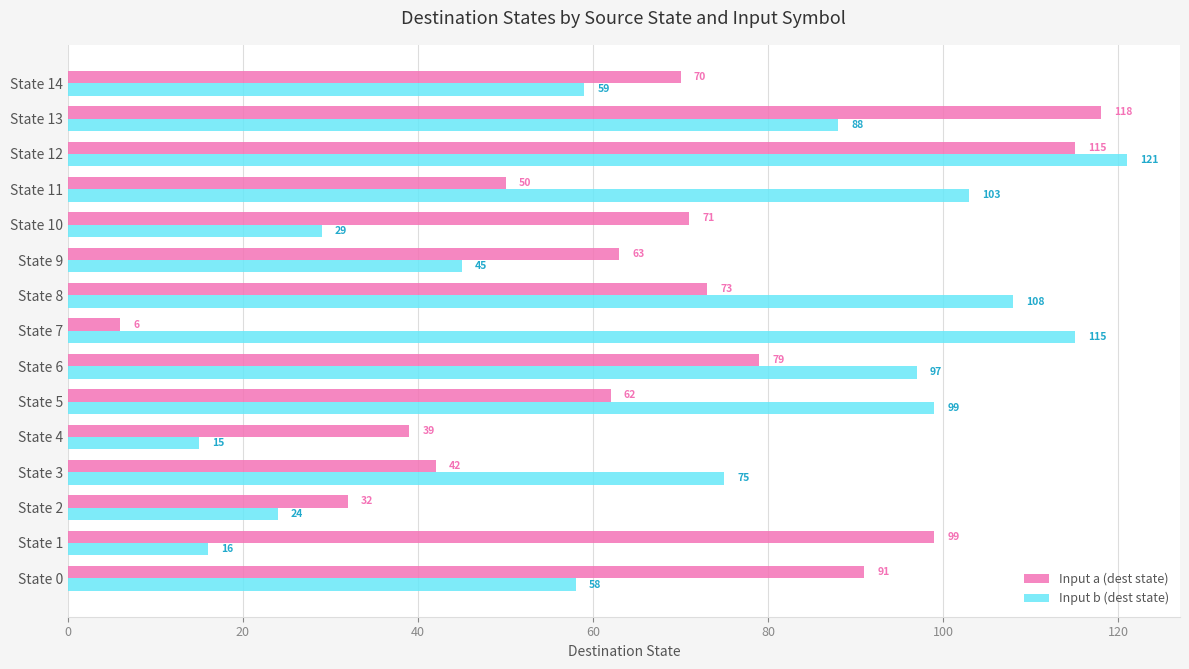

What is the approximate value of Input a (dest state) at State 7, to the nearest 10?

10